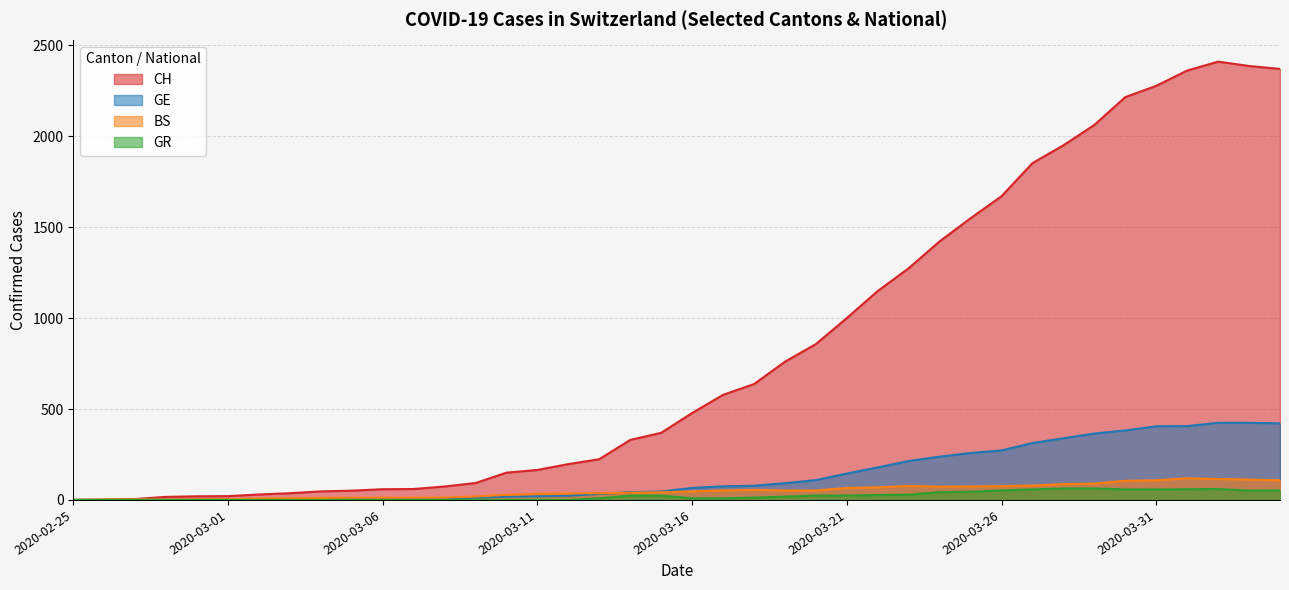

How many values in the GR series exceed 13?

19